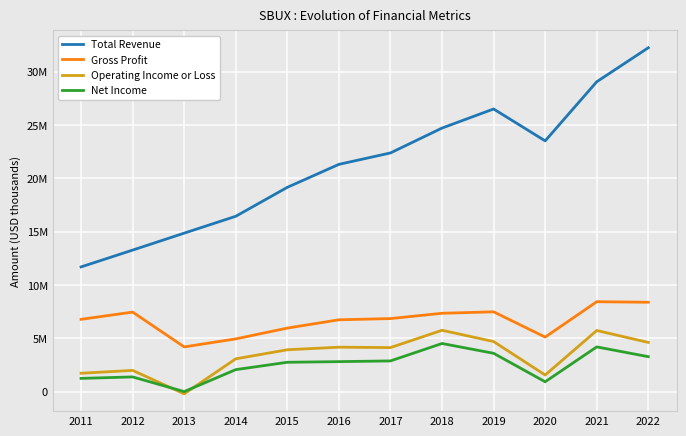

Is the value of Gross Profit at 2015 greater than the value of Operating Income or Loss at 2022?

Yes